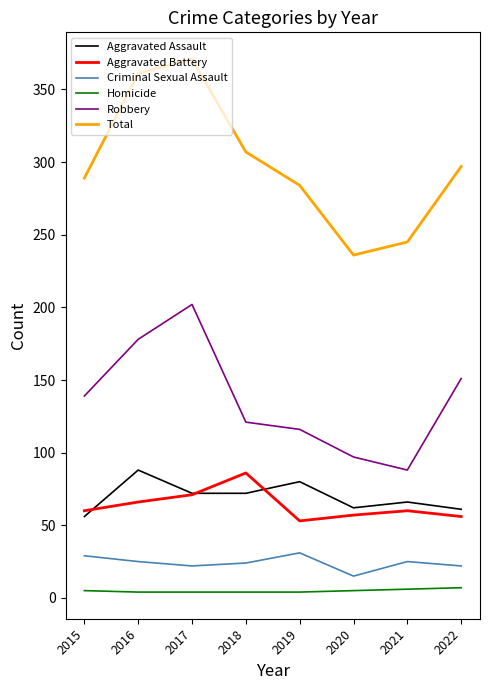

Does the chart have visible grid lines?

No